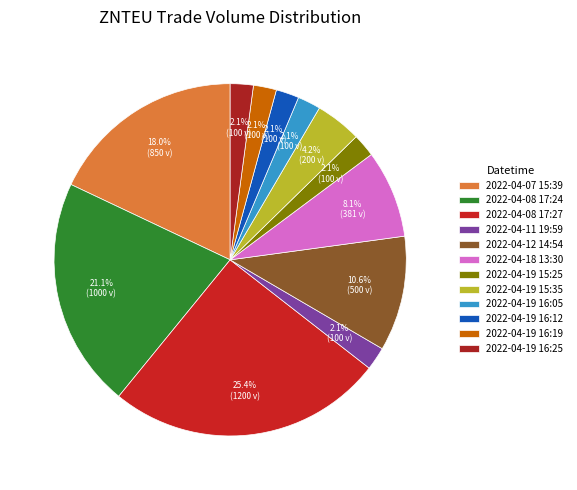

The 2022-04-18 13:30 slice represents 8% of the pie. True or false?

True